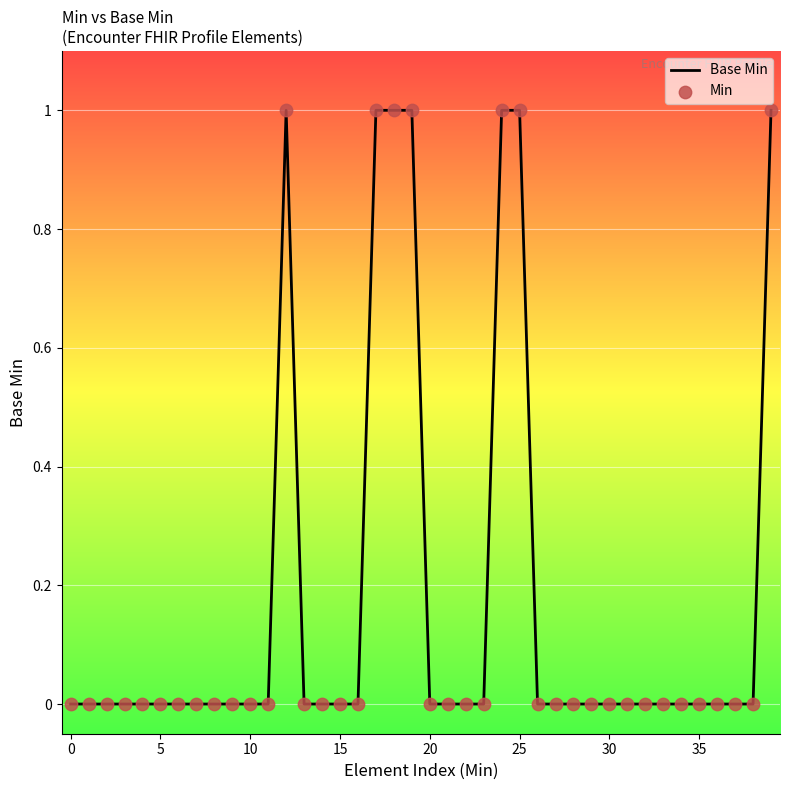

How many lines are shown in the chart?

1